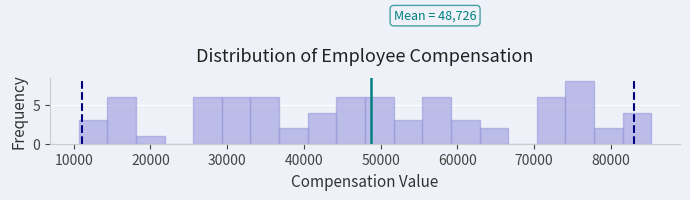

Read against the x-axis, roughly where is the centre of the tallest bar?

76000